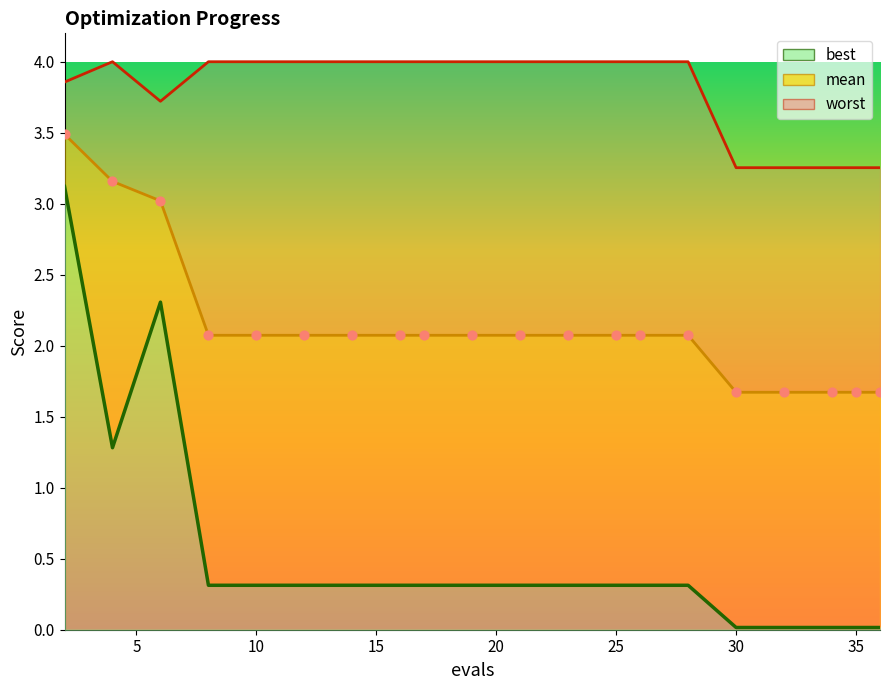

Which series contains the lowest Y value?

best